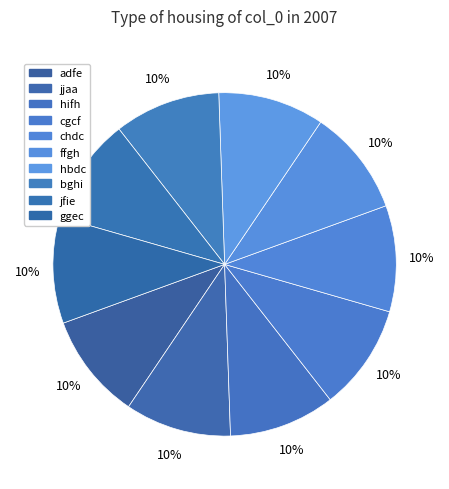

How many slices are in this pie chart?

10